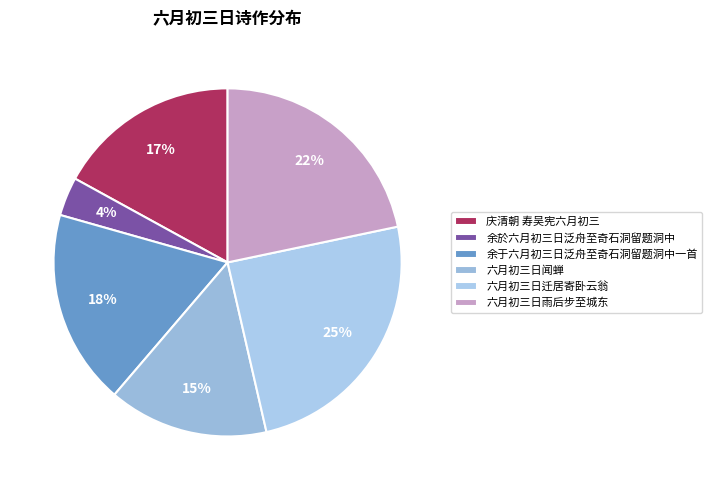

Which has a higher value, 庆清朝 寿吴宪六月初三 or 六月初三日闻蝉?

庆清朝 寿吴宪六月初三